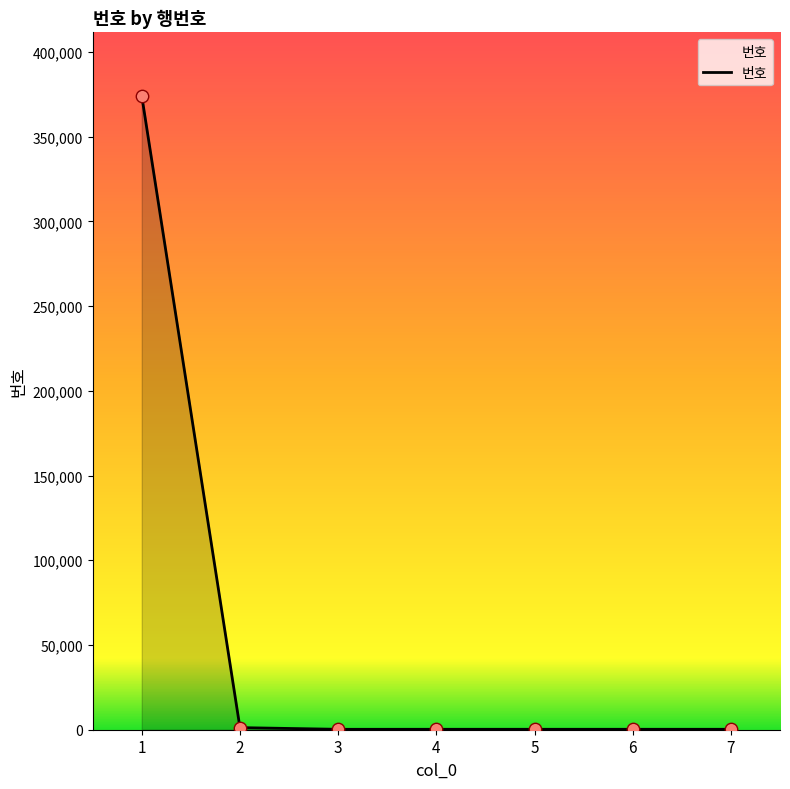

What is the change in value from 2 to 6?

-982